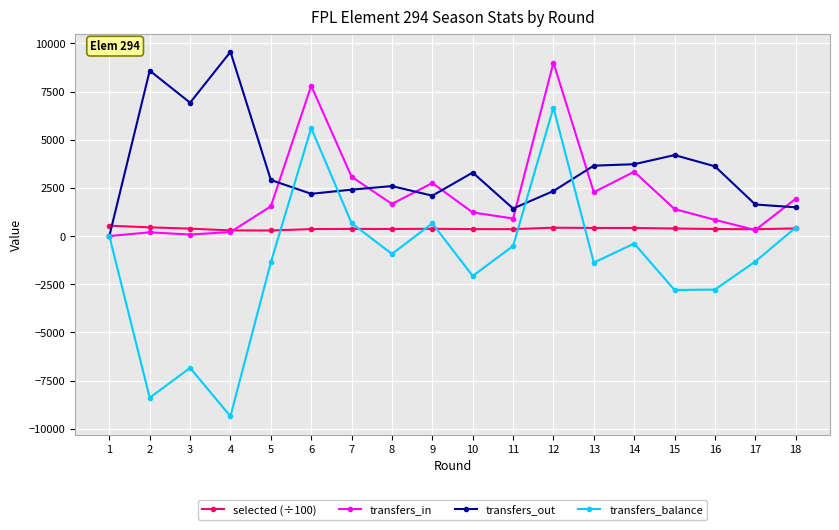

What is the value of the transfers_out point at the 4th from the left?

9561.0